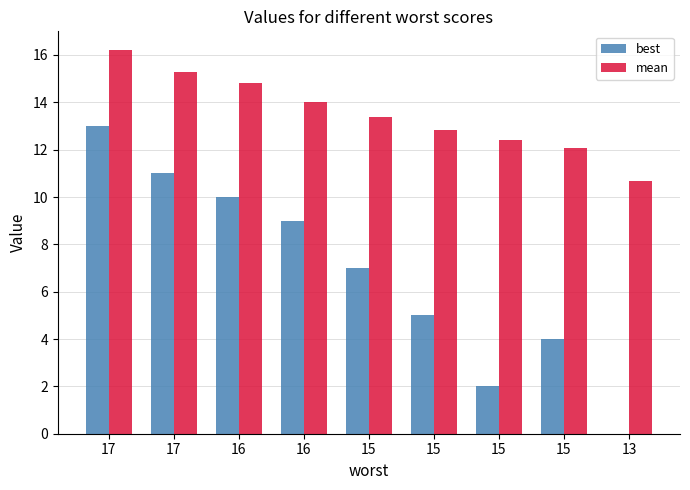

Reading left to right, extract all data points from this chart.

best: 17=13.0	17=11.0	16=10.0	16=9.0	15=7.0	15=5.0	15=2.0	15=4.0	13=0.0
mean: 17=16.2	17=15.3	16=14.8	16=14.0	15=13.4	15=12.8	15=12.4	15=12.1	13=10.7